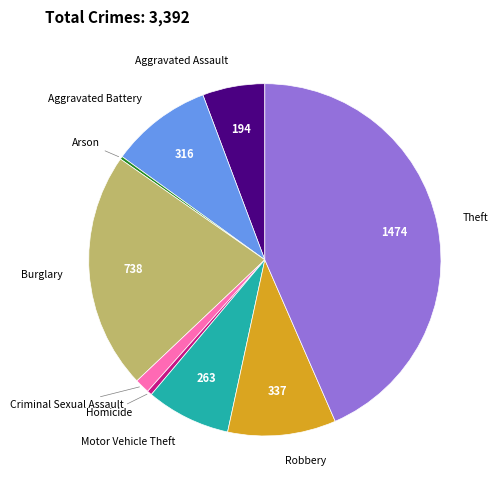

Is Theft the majority of the pie?

No